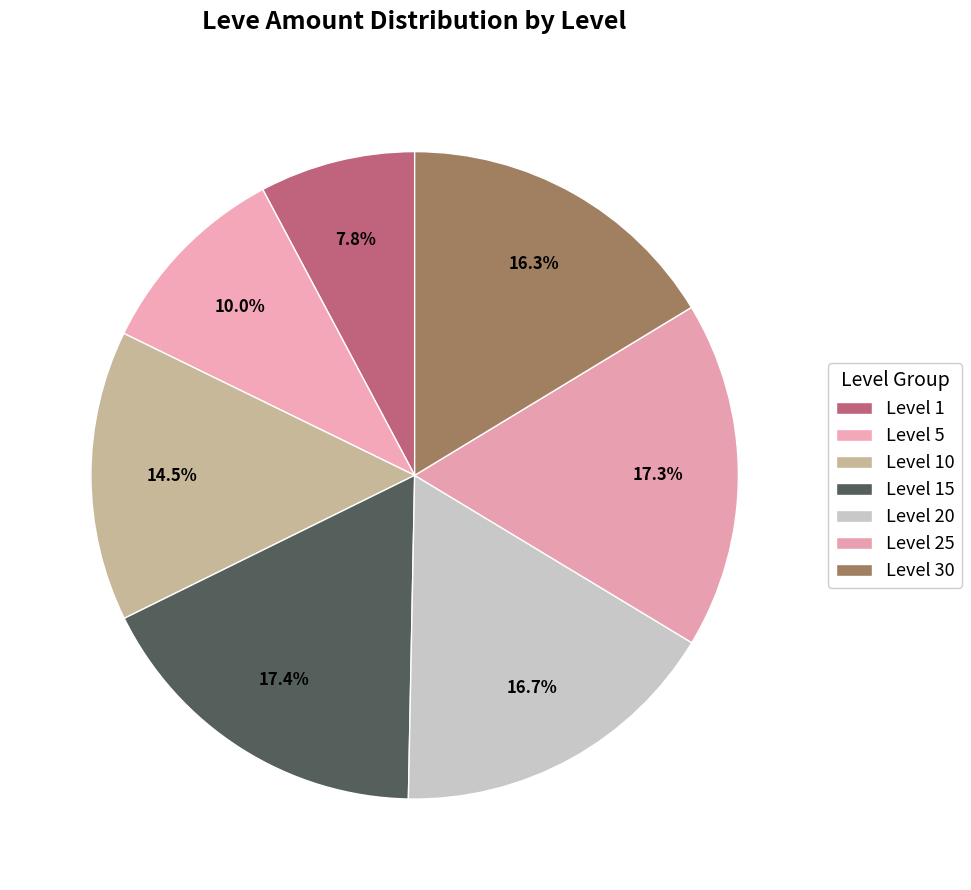

Is there any slice that represents more than half of the pie?

No